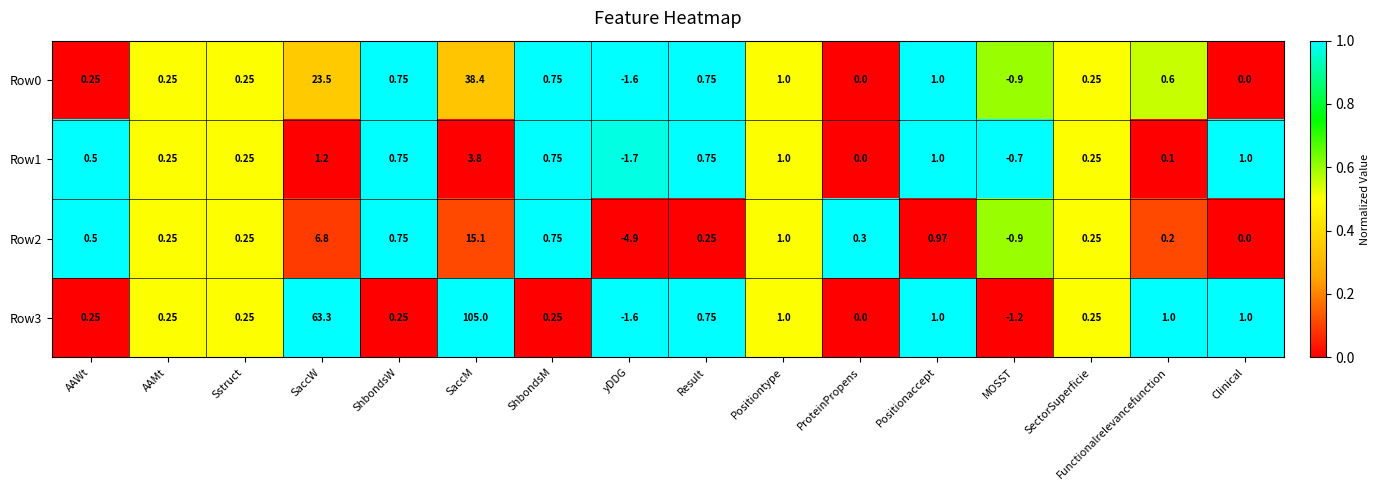

Is the value of Row0 at SaccM greater than the value of Row2 at yDDG?

Yes